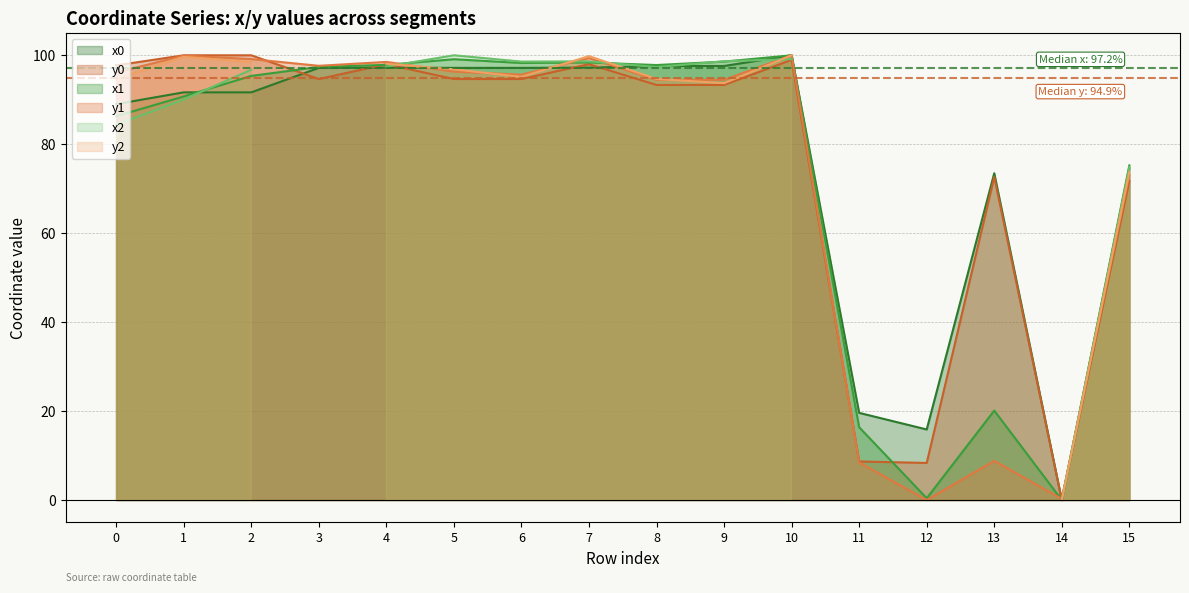

How many categories are shown in the chart?

16